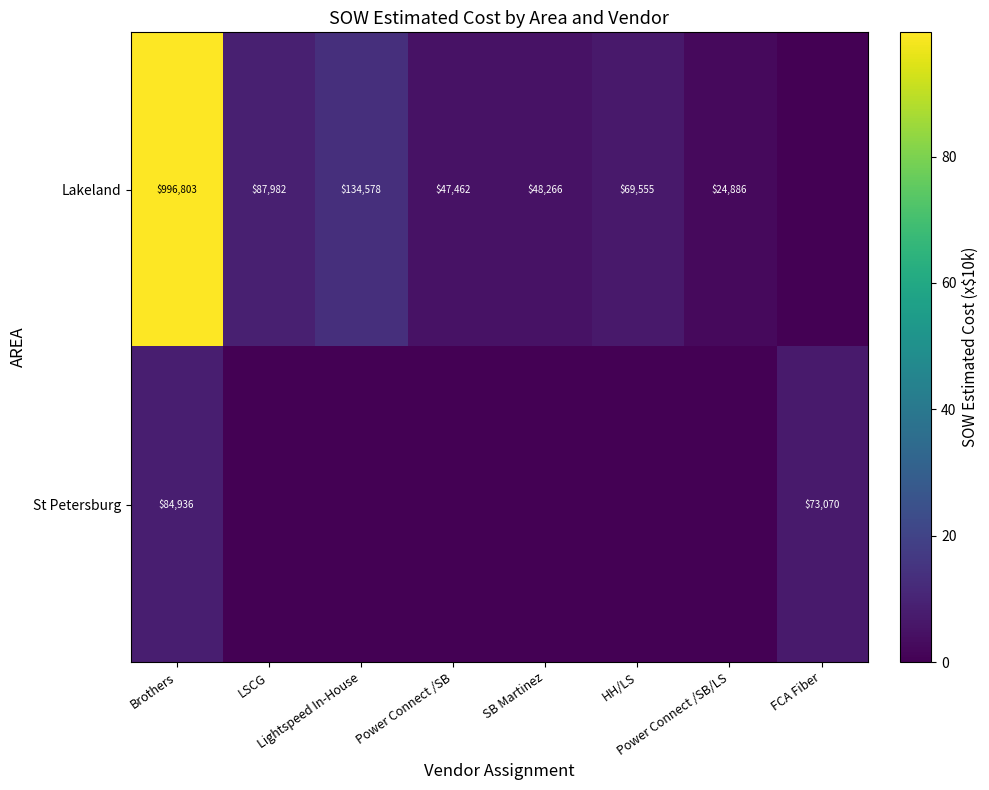

Rank the series at Power Connect /SB/LS from lowest to highest value.

St Petersburg, Lakeland